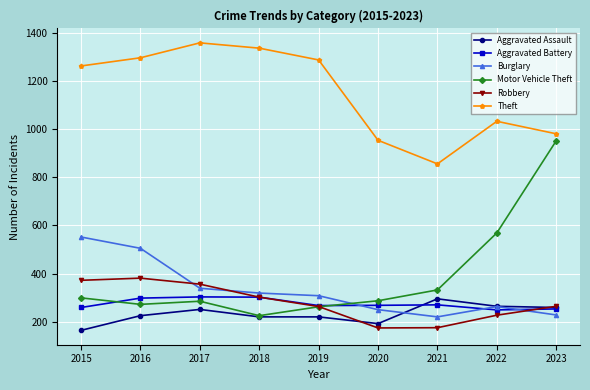

How many series are shown in this chart?

6